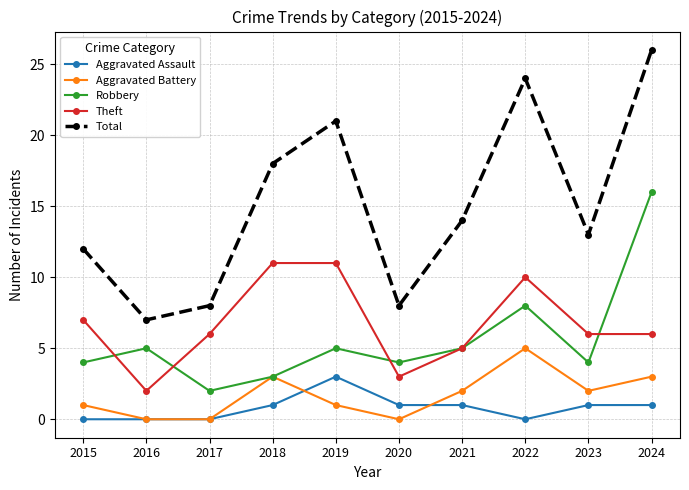

List the series in order of their peak value, lowest first.

Aggravated Assault, Aggravated Battery, Theft, Robbery, Total